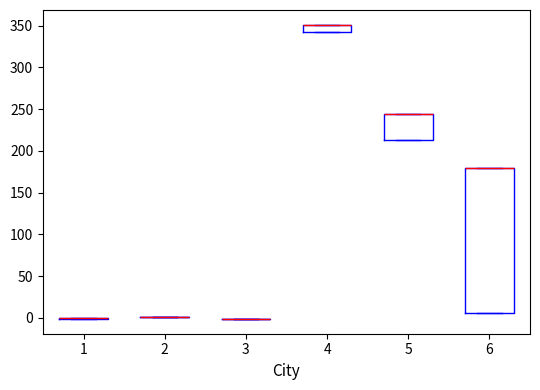

Where is the upper edge of the box at x = 5 on the y-axis? The values are not printed on the chart, so give them approximately, as read against the axis.

245